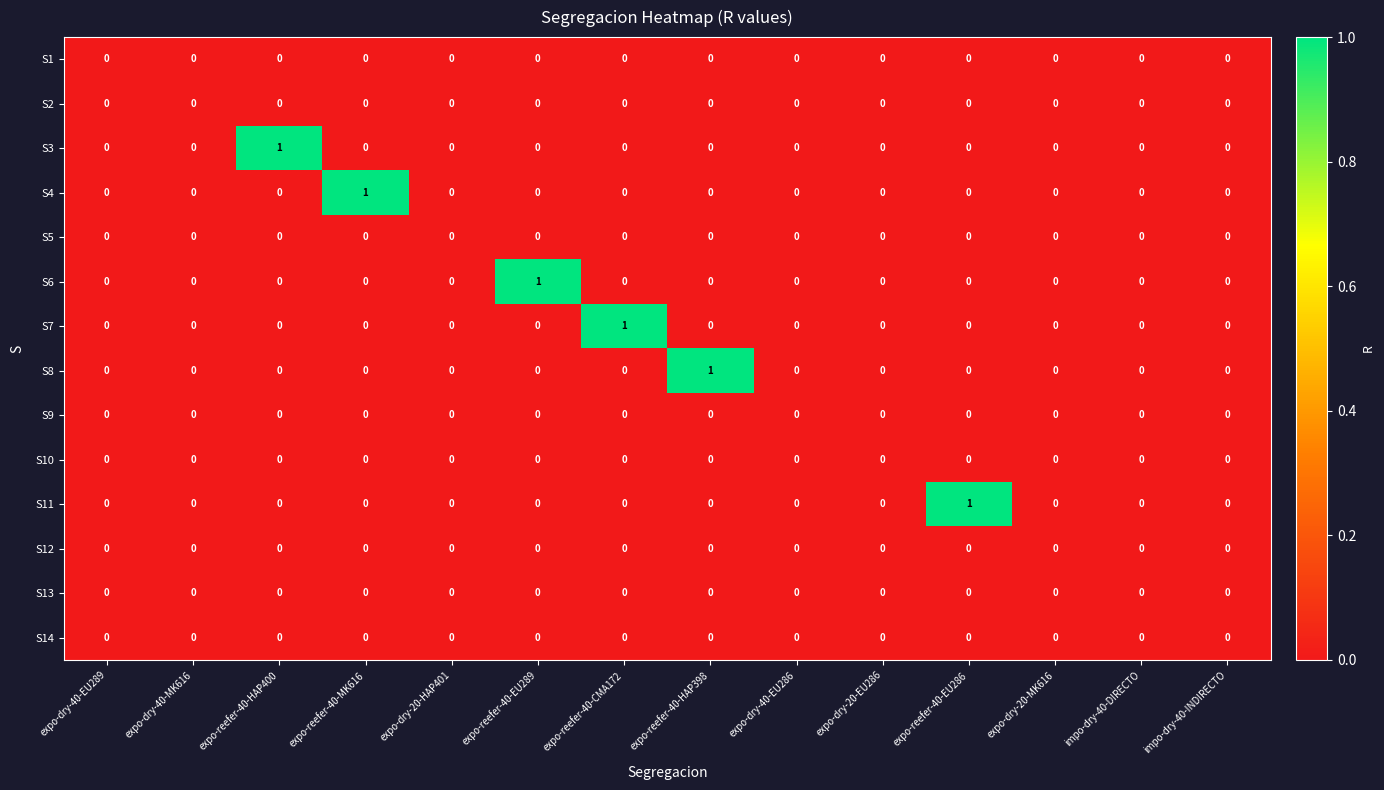

Is it true that S2 equals 0 at expo-dry-40-EU289?

True